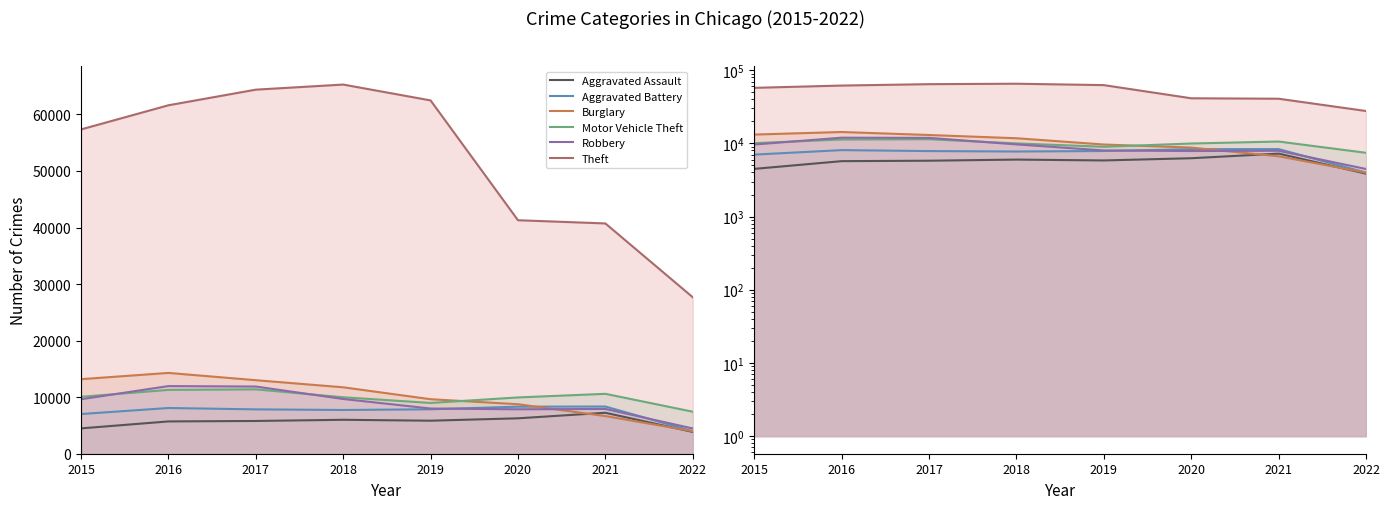

Where does the Aggravated Assault series first go above 5840?

2018